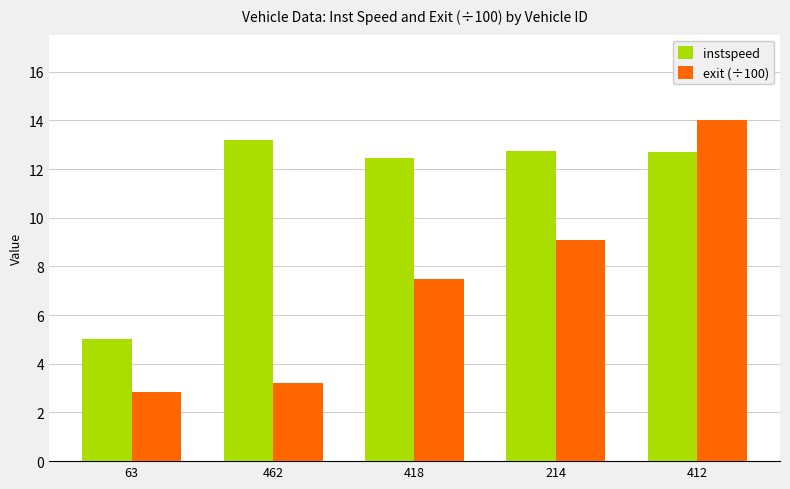

What is the total value across all series at 412?

26.7